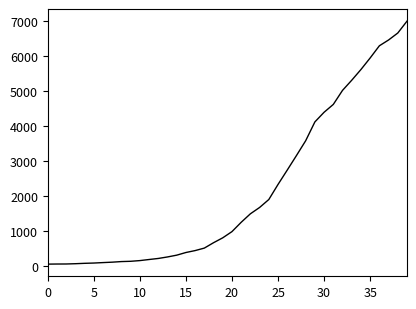

What is the greatest value displayed?

7007